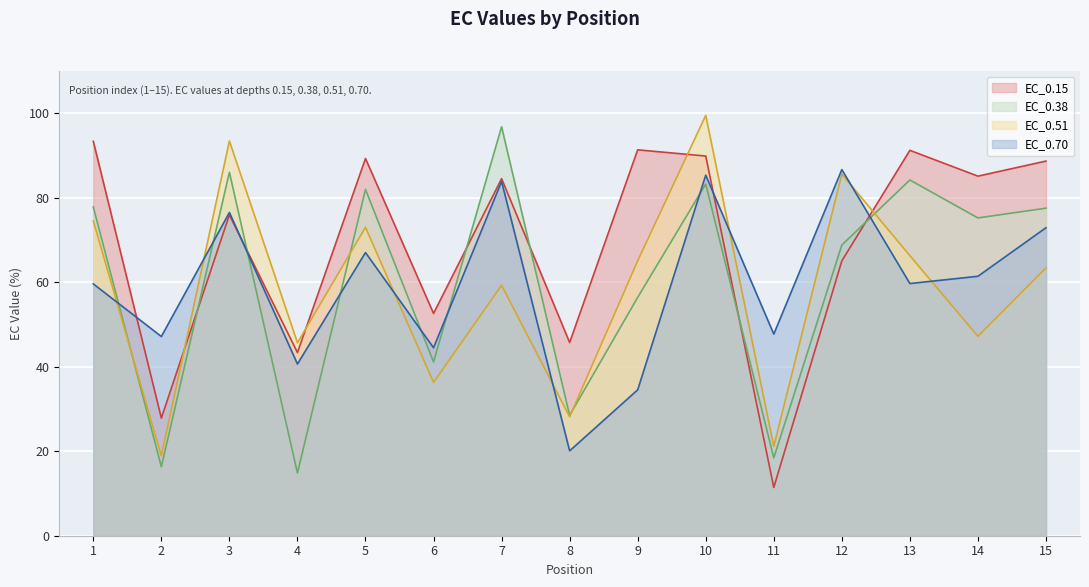

At which category does the chart reach its peak across all series?

10